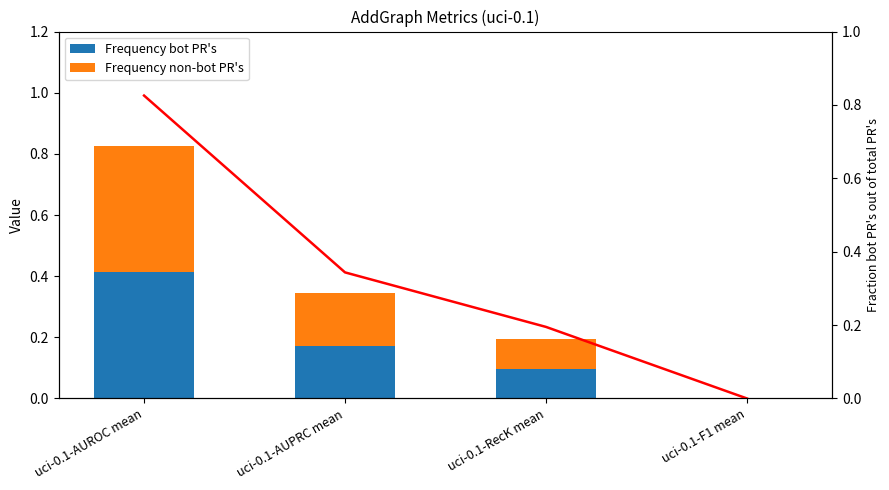

What is the value of the Fraction bar at the 1st from the left?

0.8